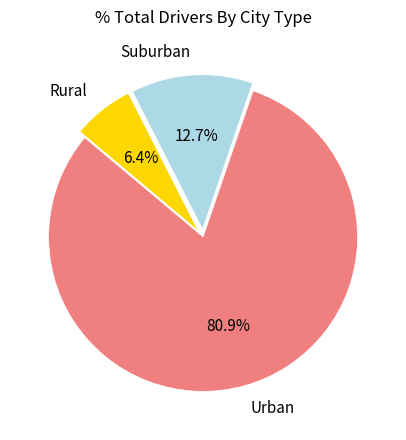

To the nearest percent, what is the difference between the largest and smallest slice percentages?

74%